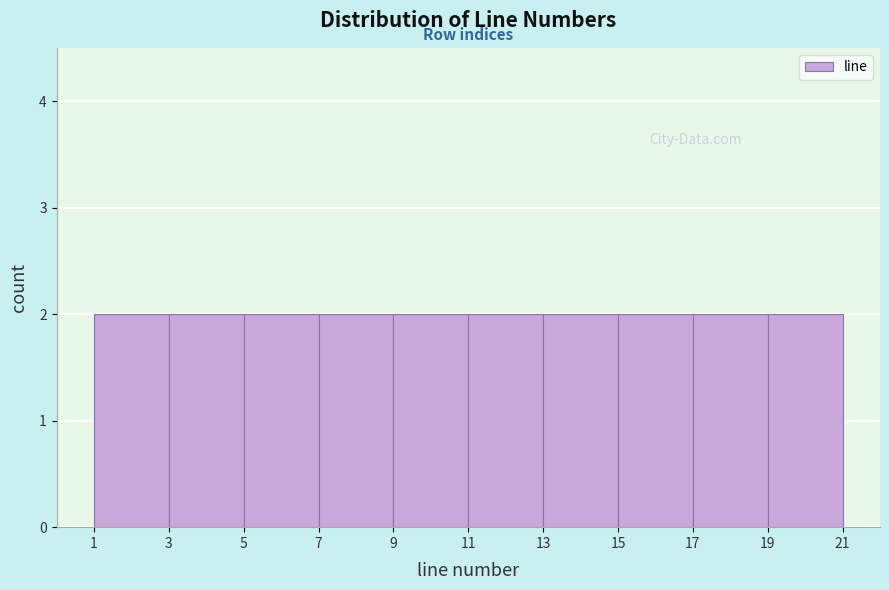

How tall is the bar that spans 13 to 15 on the x-axis? The values are not printed on the chart, so give them approximately, as read against the axis.

2